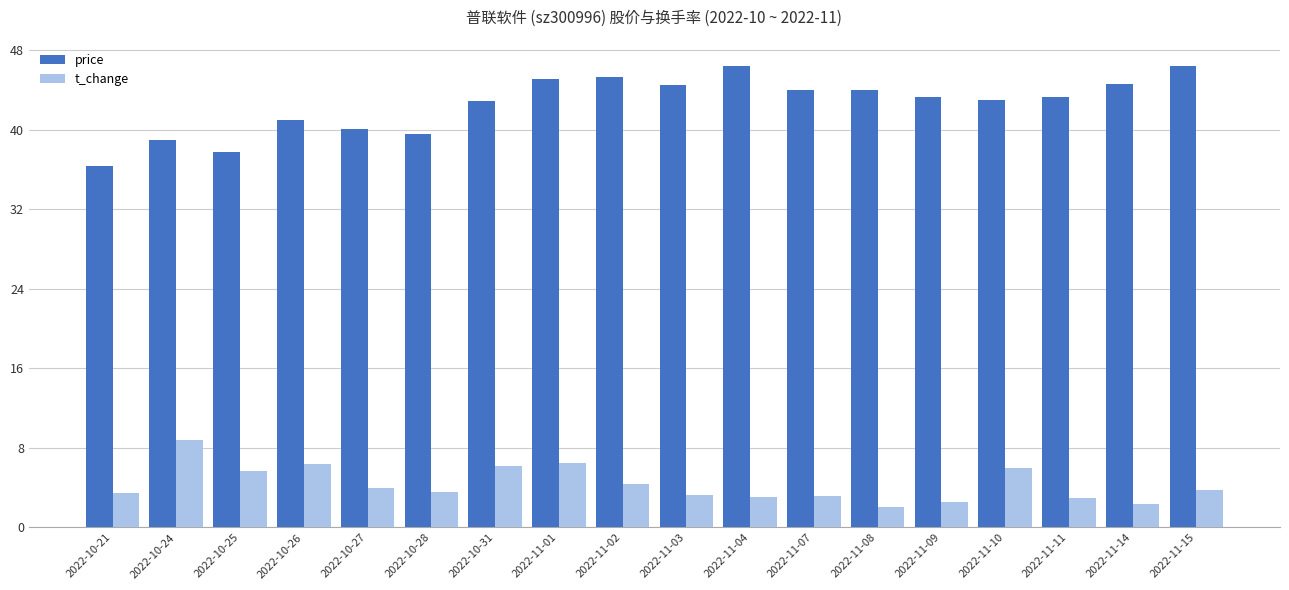

What is the value of the price bar at the 17th from the left?

44.6